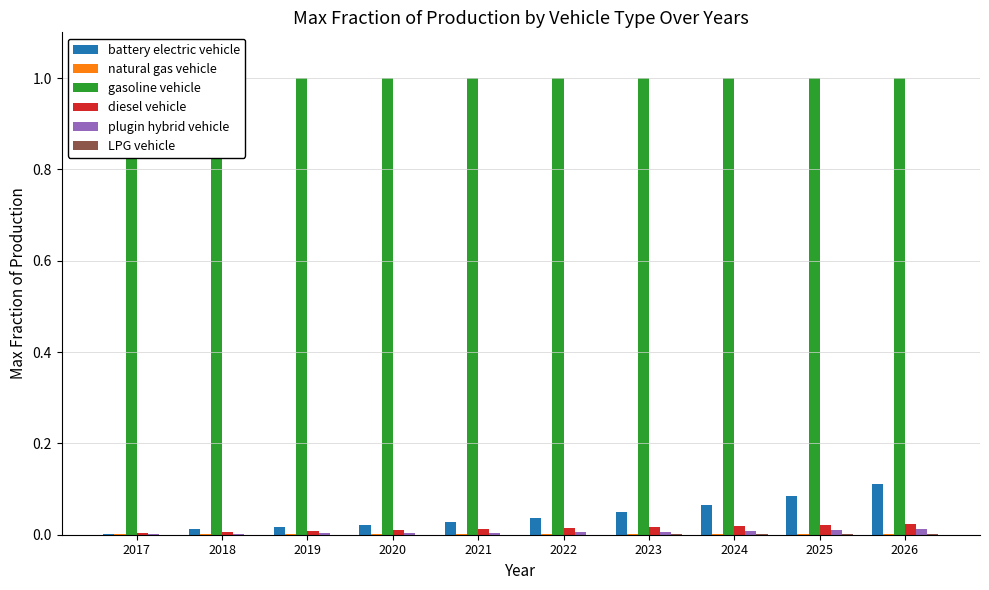

Reading left to right, list all the values displayed in this chart.

battery electric vehicle: 2017=0.0	2018=0.0	2019=0.0	2020=0.0	2021=0.0	2022=0.0	2023=0.0	2024=0.1	2025=0.1	2026=0.1
natural gas vehicle: 2017=0.0	2018=0.0	2019=0.0	2020=0.0	2021=0.0	2022=0.0	2023=0.0	2024=0.0	2025=0.0	2026=0.0
gasoline vehicle: 2017=1.0	2018=1.0	2019=1.0	2020=1.0	2021=1.0	2022=1.0	2023=1.0	2024=1.0	2025=1.0	2026=1.0
diesel vehicle: 2017=0.0	2018=0.0	2019=0.0	2020=0.0	2021=0.0	2022=0.0	2023=0.0	2024=0.0	2025=0.0	2026=0.0
plugin hybrid vehicle: 2017=0.0	2018=0.0	2019=0.0	2020=0.0	2021=0.0	2022=0.0	2023=0.0	2024=0.0	2025=0.0	2026=0.0
LPG vehicle: 2017=0.0	2018=0.0	2019=0.0	2020=0.0	2021=0.0	2022=0.0	2023=0.0	2024=0.0	2025=0.0	2026=0.0